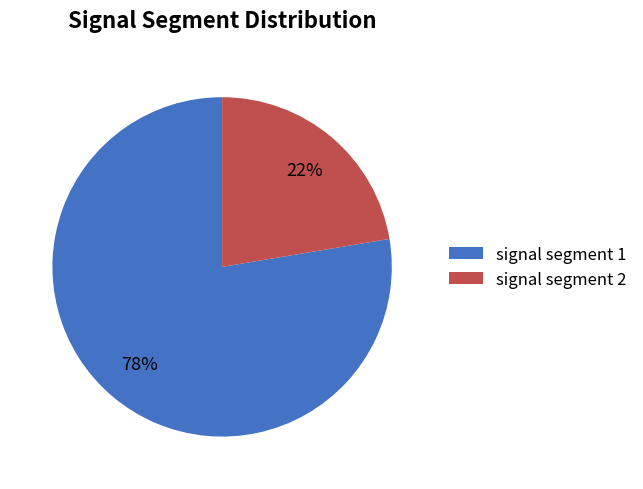

Combined, do signal segment 2 and signal segment 1 account for over 50%?

Yes